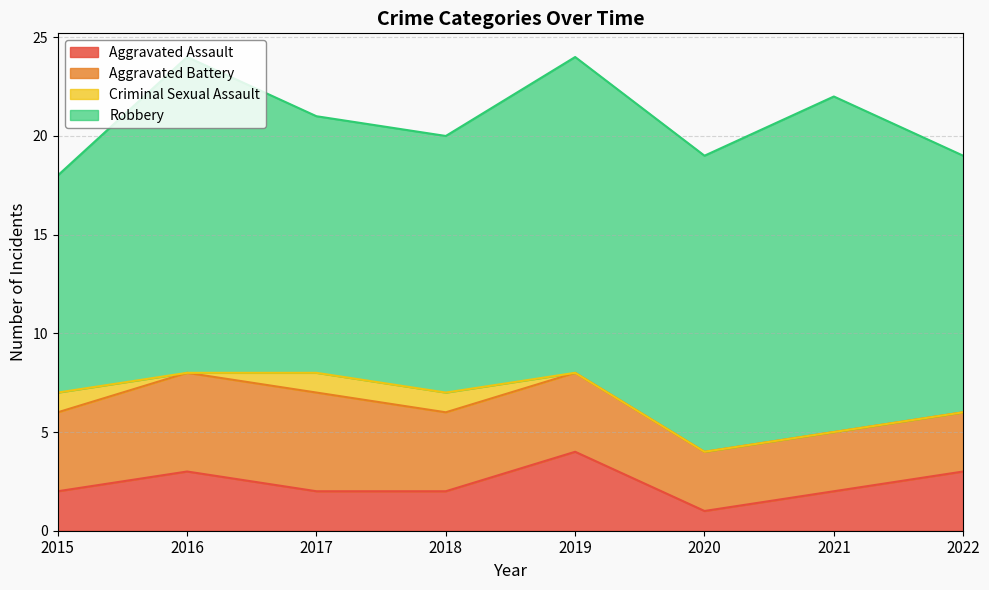

What is the minimum value for Robbery?

11